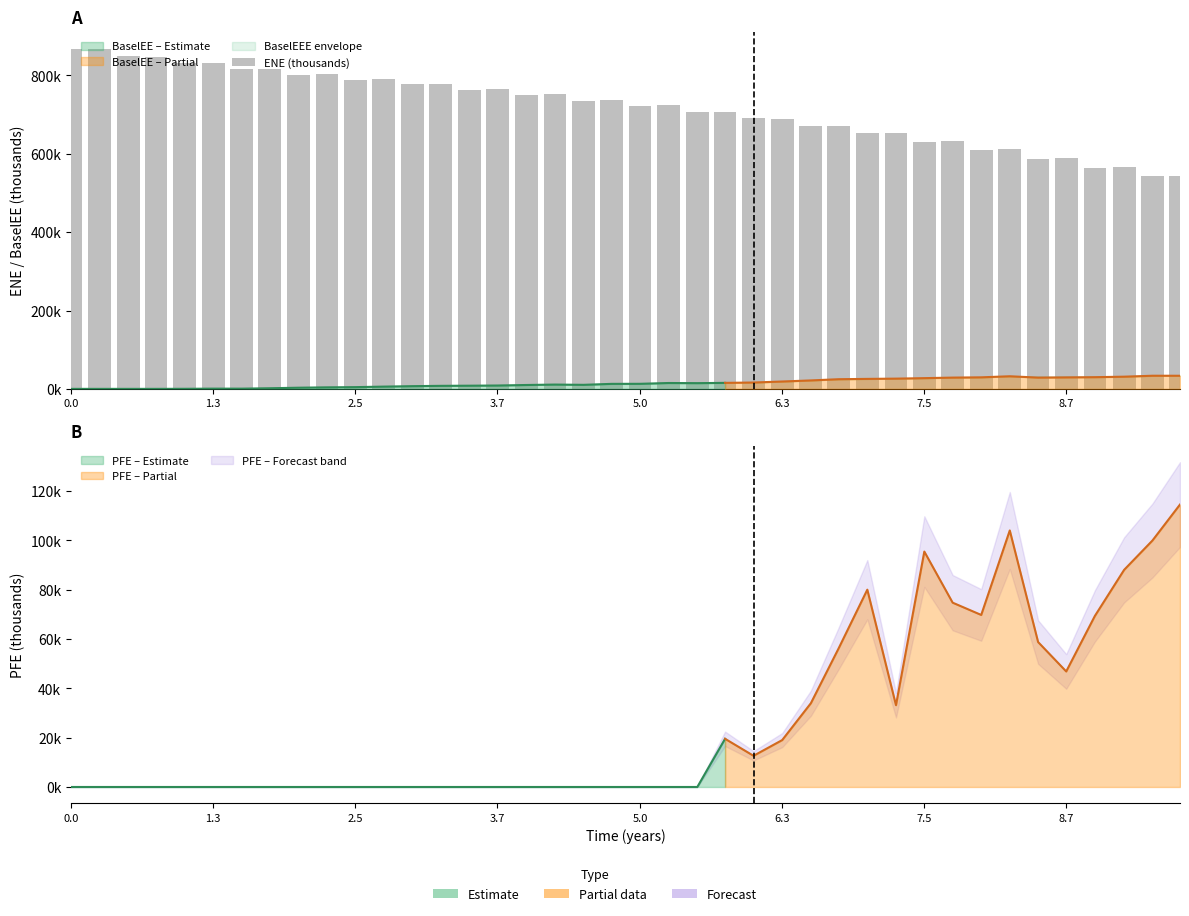

Reading left to right, list all the values displayed in this chart.

868.4	867.2	849.1	847.9	832.0	831.0	815.7	815.7	802.0	803.1	789.2	790.5	777.1	778.1	762.4	764.4	751.2	753.6	735.5	737.6	721.9	724.0	705.5	706.5	691.3	689.2	670.1	671.8	651.8	652.7	630.8	632.5	610.0	612.0	587.6	588.6	563.9	567.1	543.1	543.1